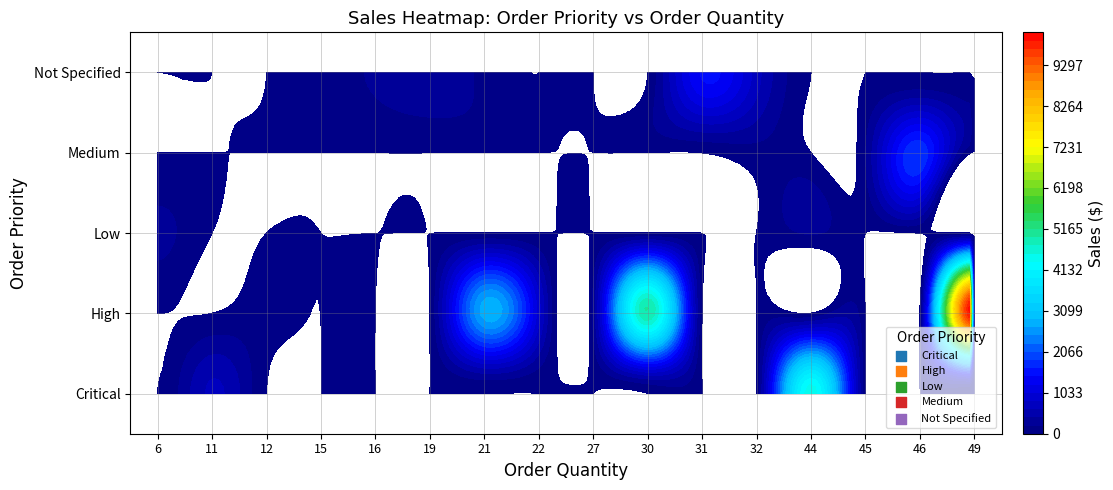

The Not Specified series shows 118.9 at 15. True or false?

False